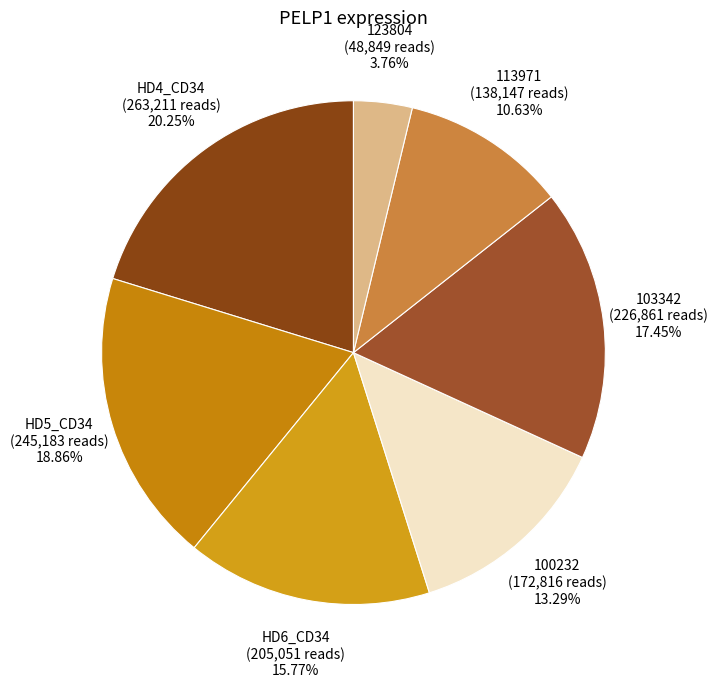

To the nearest percent, what is the average slice percentage?

14%